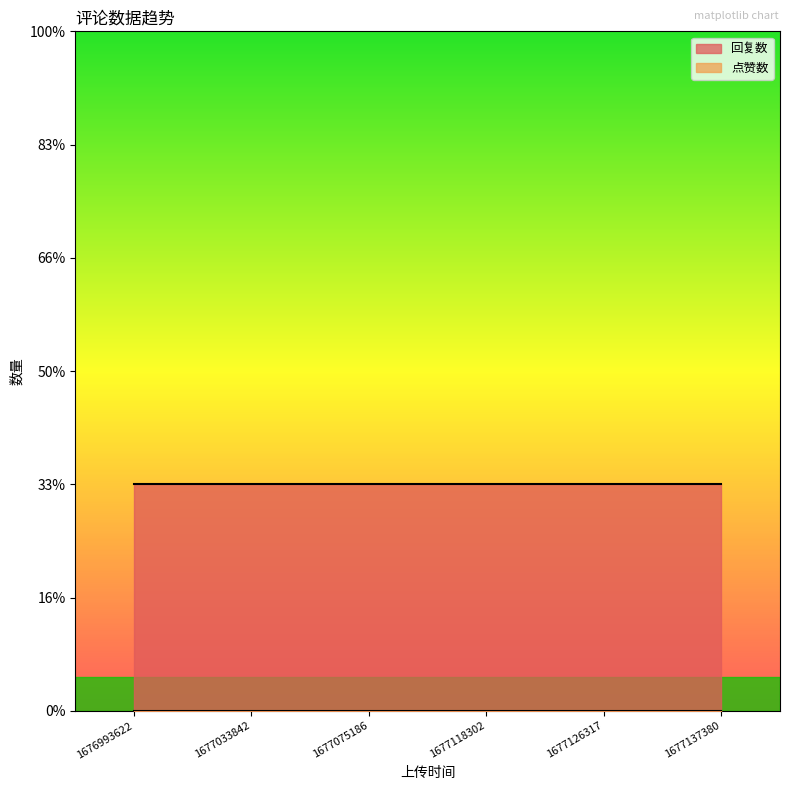

Is the value of 点赞数 at 1677033842 greater than the value of 回复数 at 1677075186?

No